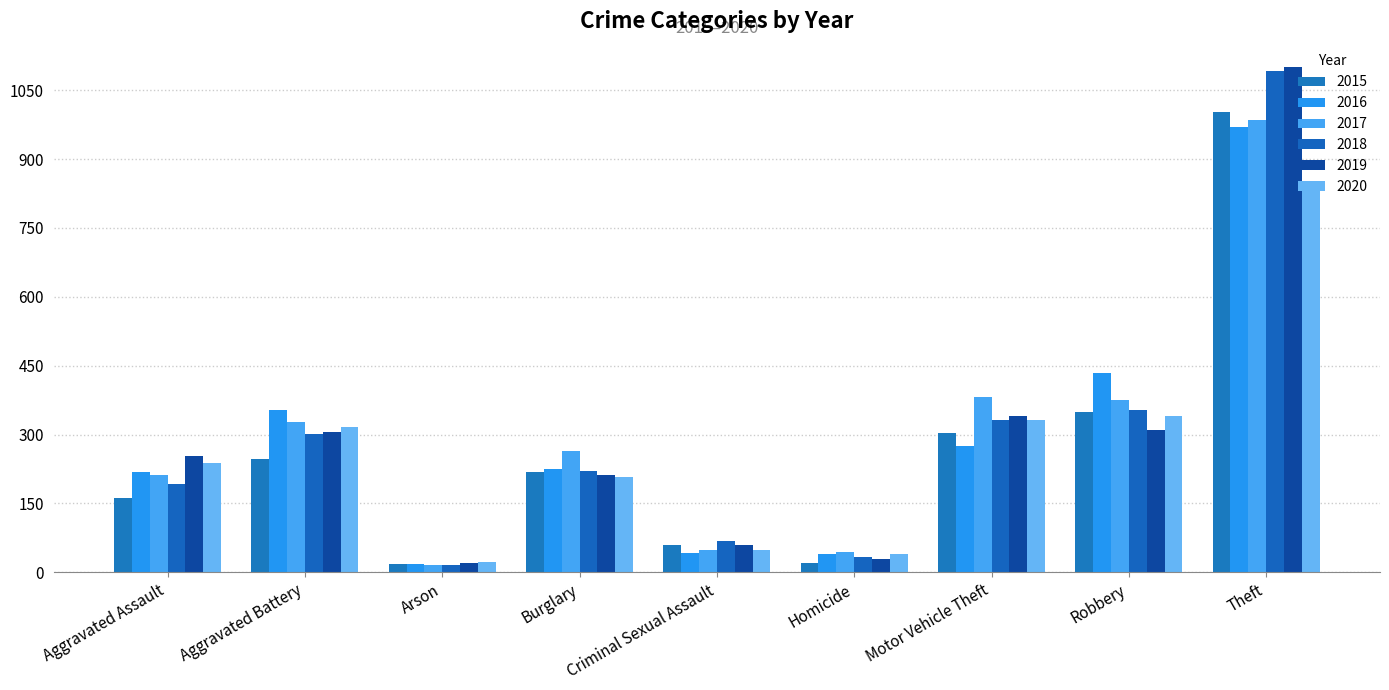

The value of 2018 at Motor Vehicle Theft is 565. True or false?

False